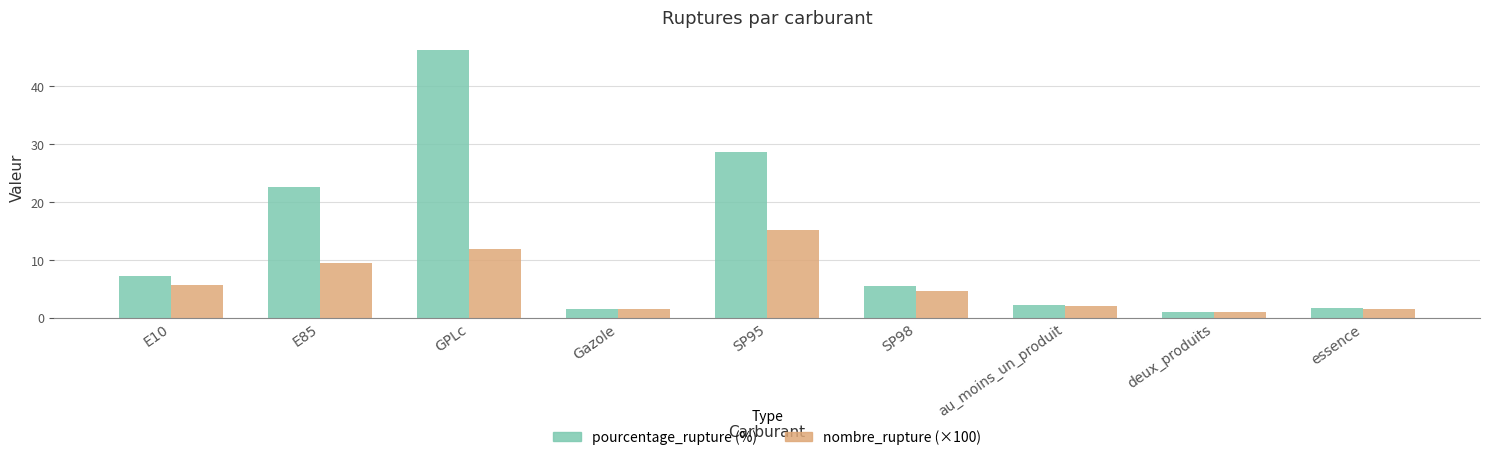

At which category is the sum across all series the highest?

GPLc